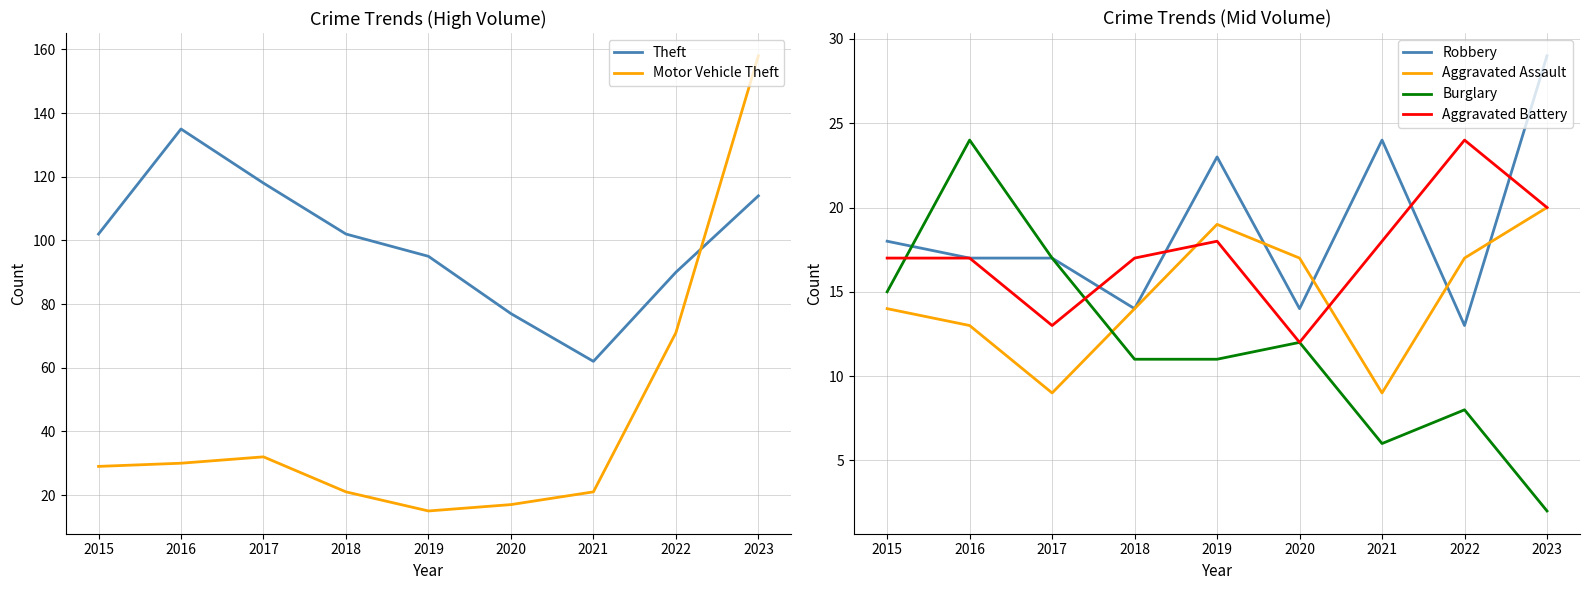

What are all the series names shown in the legend?

Theft, Motor Vehicle Theft, Robbery, Aggravated Assault, Burglary, Aggravated Battery